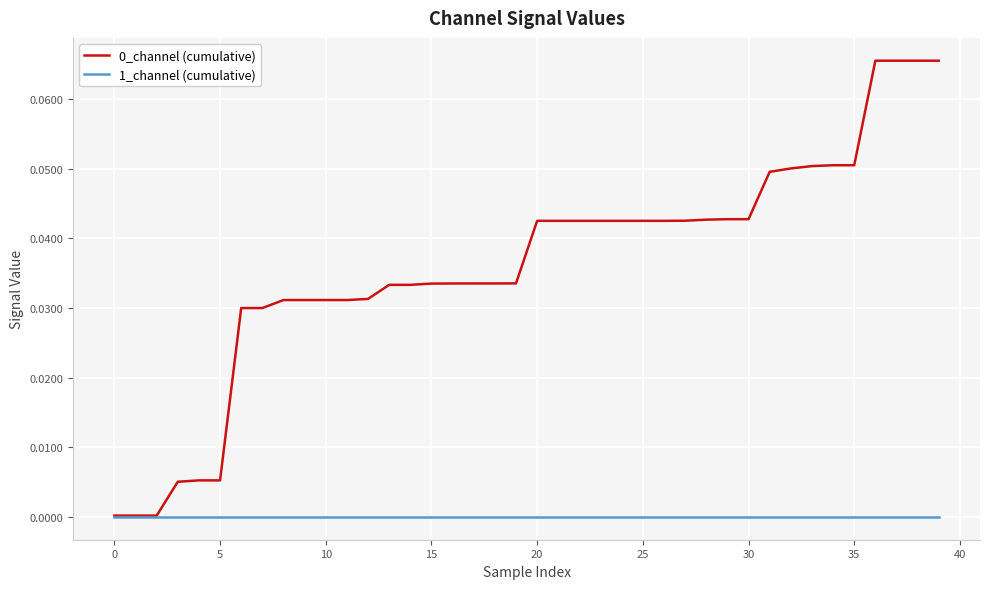

Reading left to right, extract all data points from this chart.

0_channel (cumulative): 0.0	0.0	0.0	0.0	0.0	0.0	0.0	0.0	0.0	0.0	0.0	0.0	0.0	0.0	0.0	0.0	0.0	0.0	0.0	0.0	0.0	0.0	0.0	0.0	0.0	0.0	0.0	0.0	0.0	0.0	0.0	0.0	0.1	0.1	0.1	0.1	0.1	0.1	0.1	0.1
1_channel (cumulative): 0.0	0.0	0.0	0.0	0.0	0.0	0.0	0.0	0.0	0.0	0.0	0.0	0.0	0.0	0.0	0.0	0.0	0.0	0.0	0.0	0.0	0.0	0.0	0.0	0.0	0.0	0.0	0.0	0.0	0.0	0.0	0.0	0.0	0.0	0.0	0.0	0.0	0.0	0.0	0.0